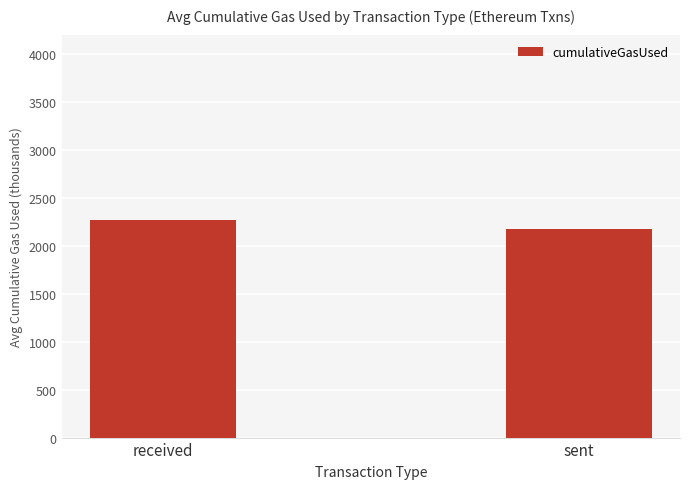

Are the bars horizontal?

No